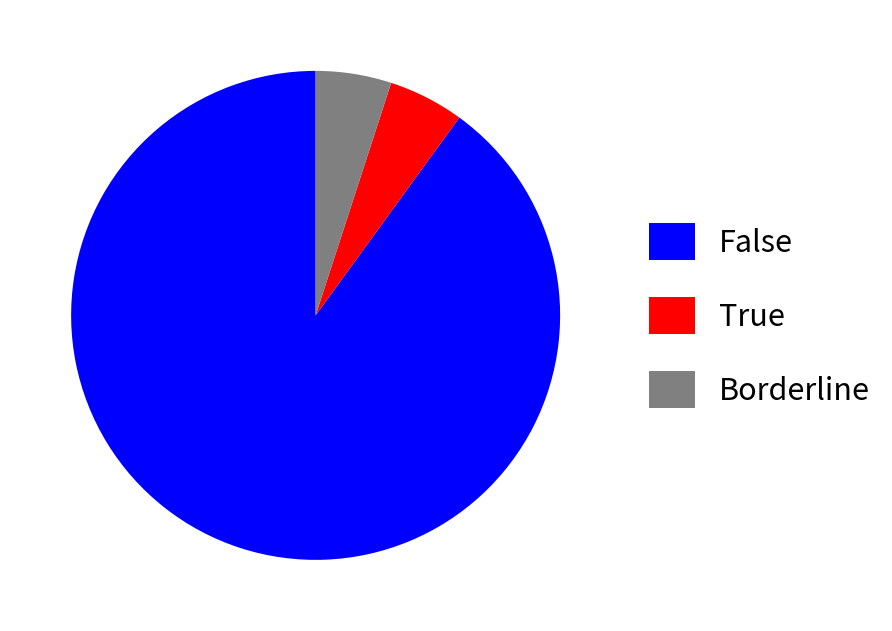

What is the largest slice in the pie chart?

False